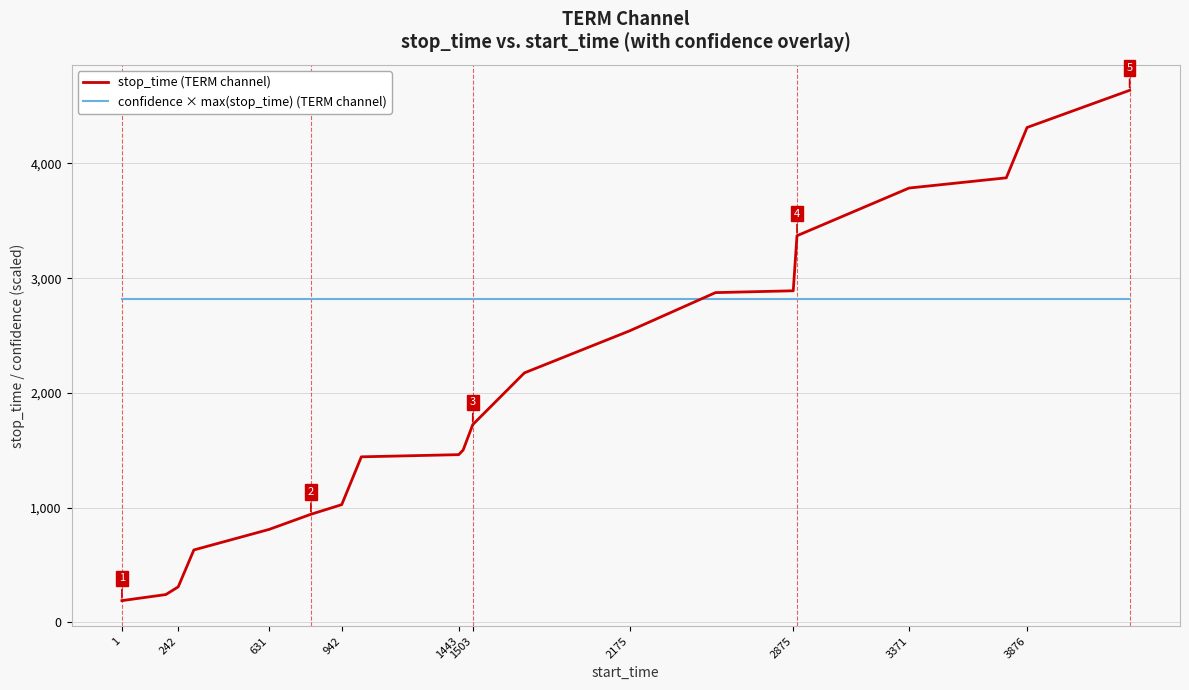

What is the maximum value shown in the chart?

4638.0